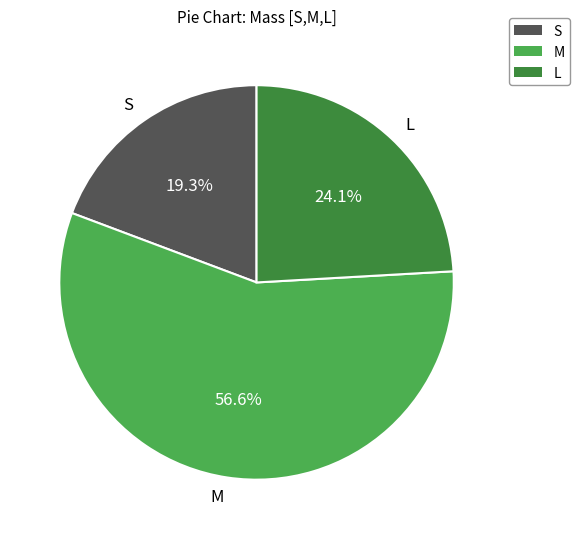

Is it true that M is 57% of the pie?

True